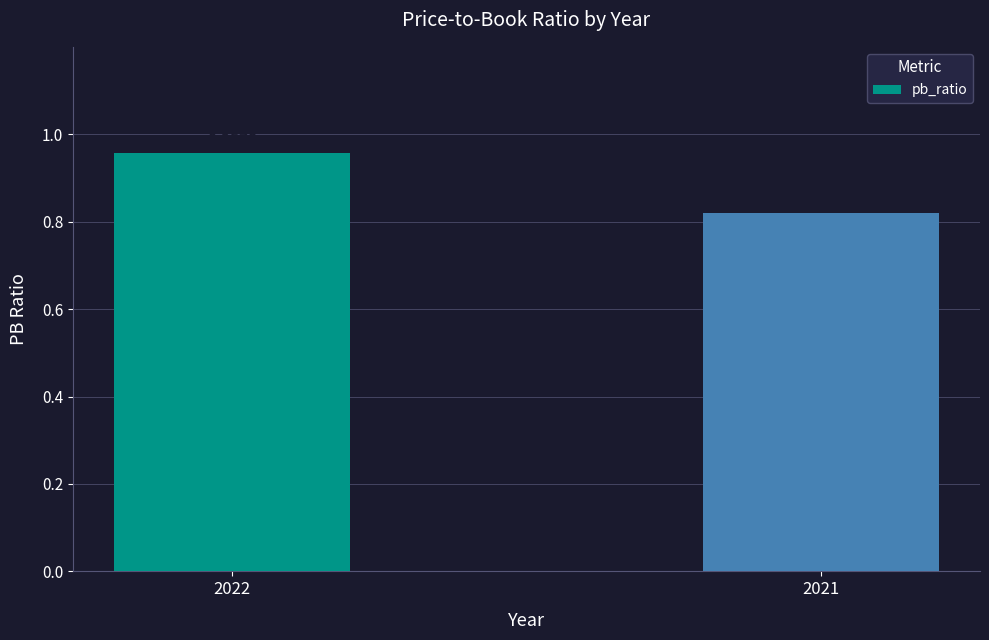

What is the average value?

0.9